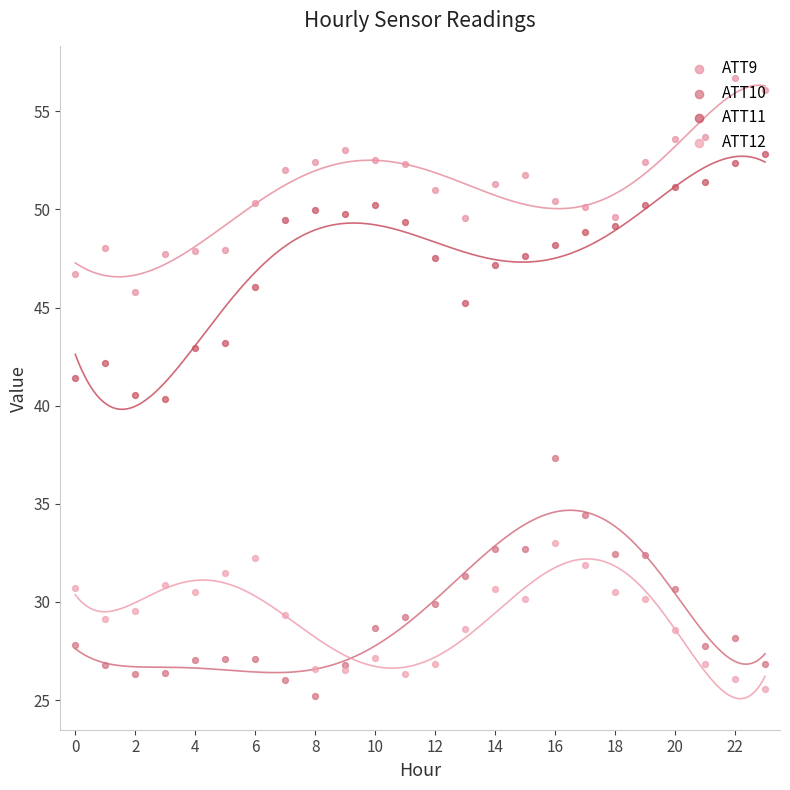

What are all the series names shown in the legend?

ATT9, ATT10, ATT11, ATT12